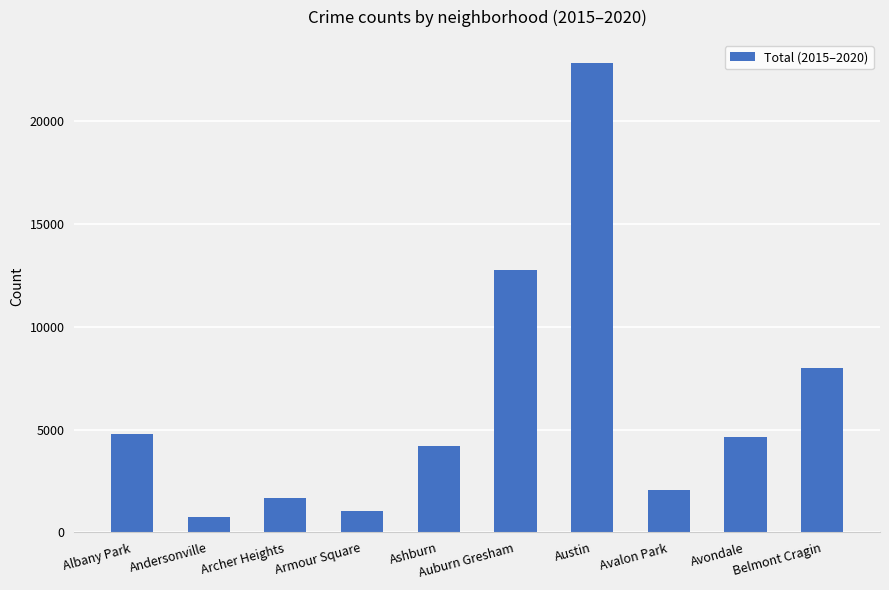

What is the average value?

6273